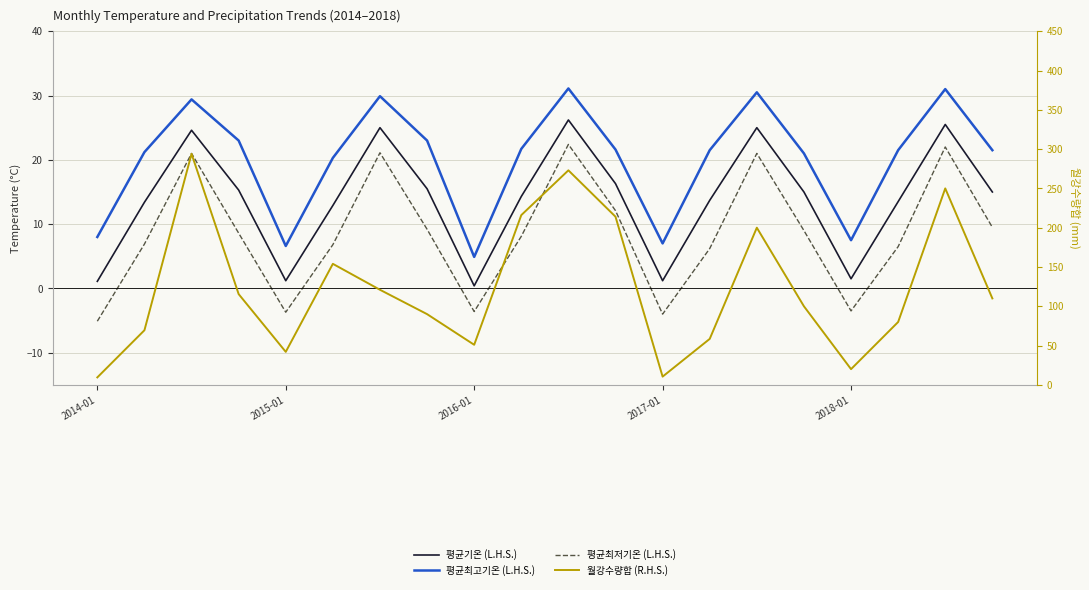

Is it true that 평균최고기온 (L.H.S.) equals 21.6 at 11?

True